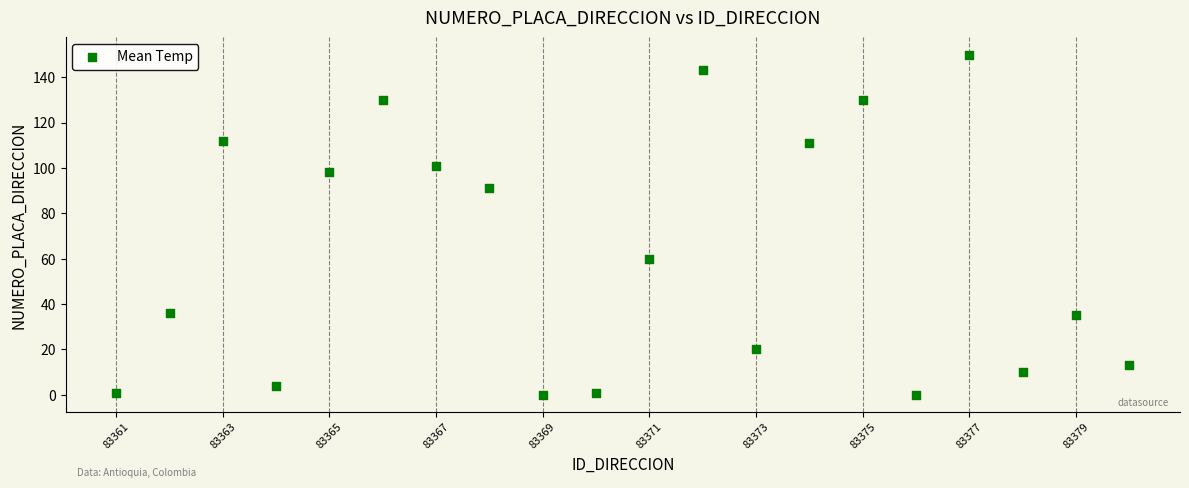

What is the range of X values (max minus min)?

19